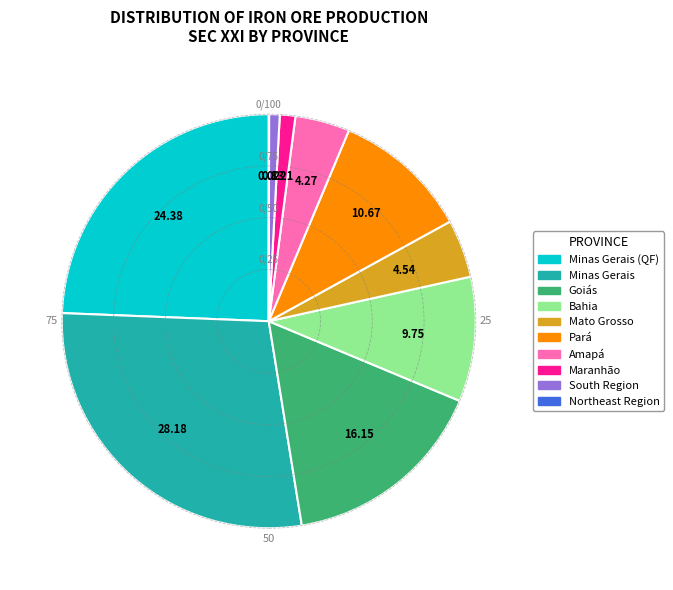

Does any single category account for the majority?

No